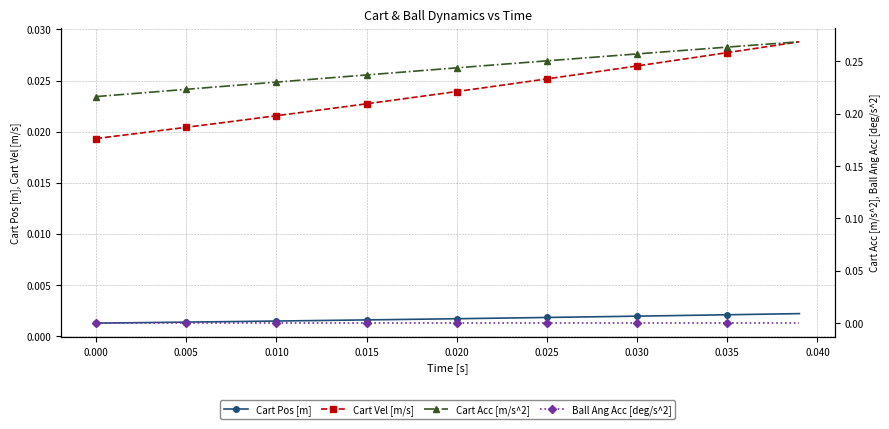

How many Cart Pos [m] values are between 0 and 1?

40